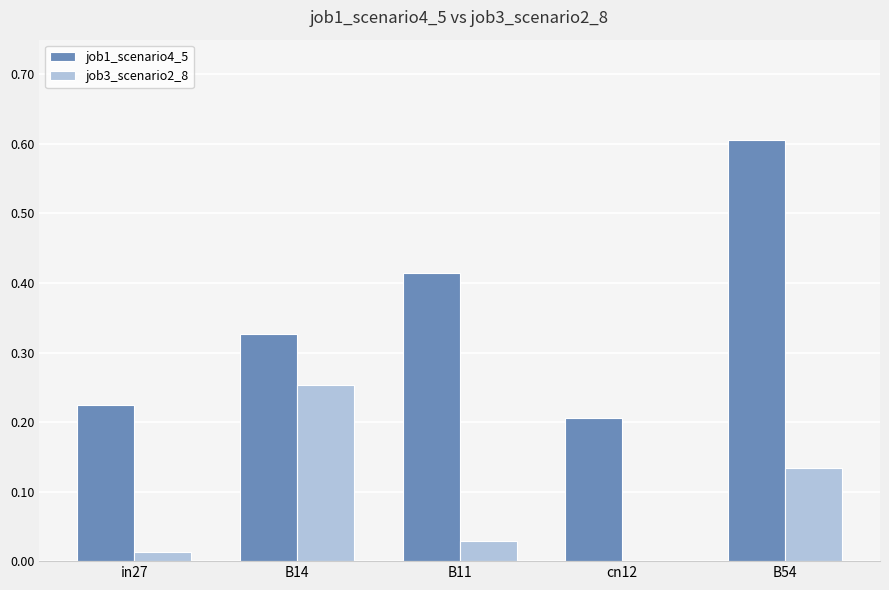

At which label does job1_scenario4_5 reach its peak?

B54